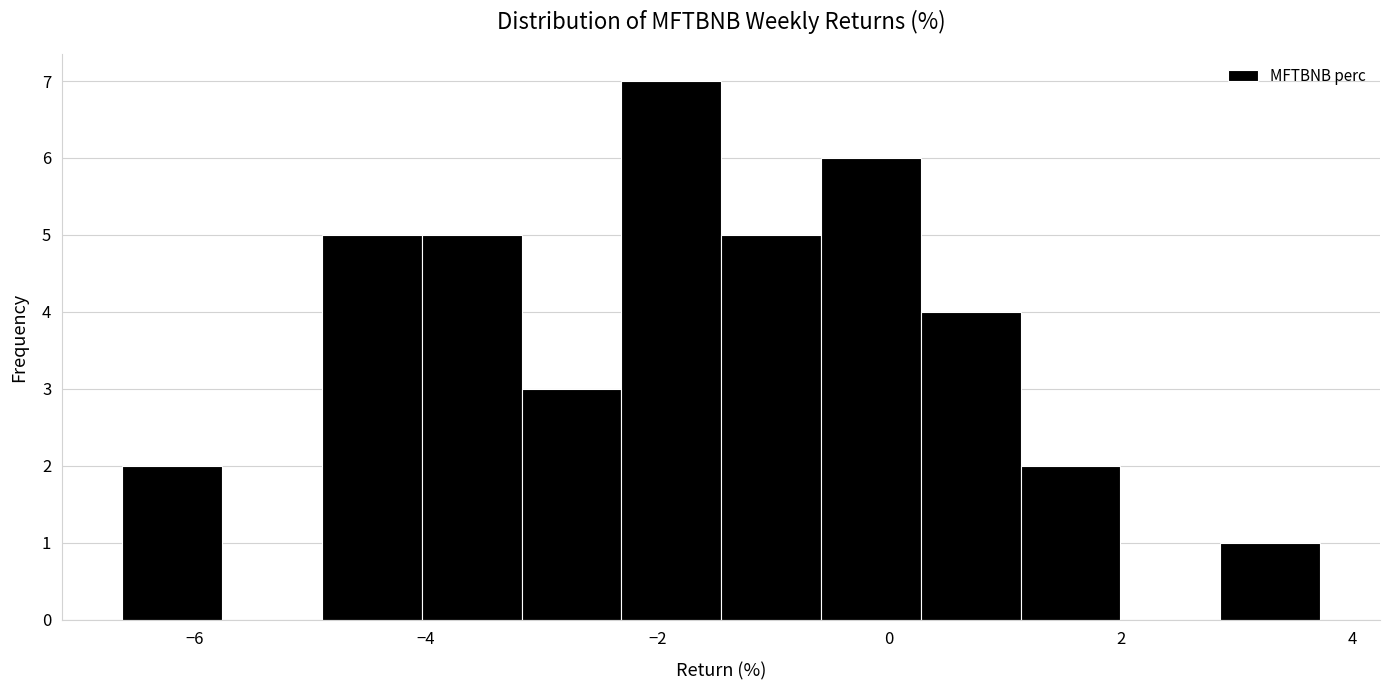

Reading left to right, list every bar in this chart as the range it spans on the x-axis followed by its height. Neither the bar edges nor the heights are printed on the chart, so give them approximately, as read against the axes.

-6.6 to -5.8: 2
-5.8 to -4.8: 0
-4.8 to -4.0: 5
-4.0 to -3.2: 5
-3.2 to -2.4: 3
-2.4 to -1.4: 7
-1.4 to -0.6: 5
-0.6 to 0.2: 6
0.2 to 1.2: 4
1.2 to 2.0: 2
2.0 to 2.8: 0
2.8 to 3.8: 1